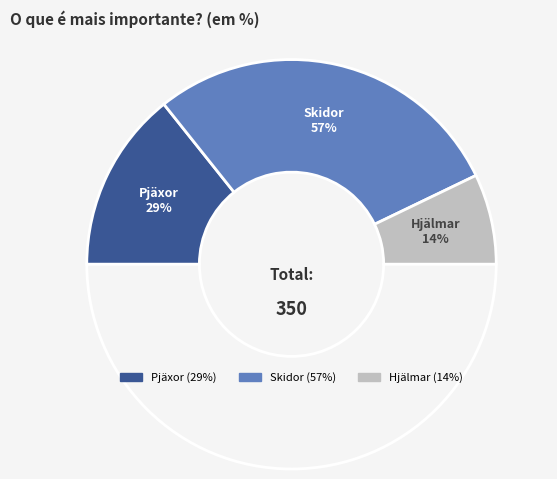

The Skidor slice represents 69% of the pie. True or false?

False